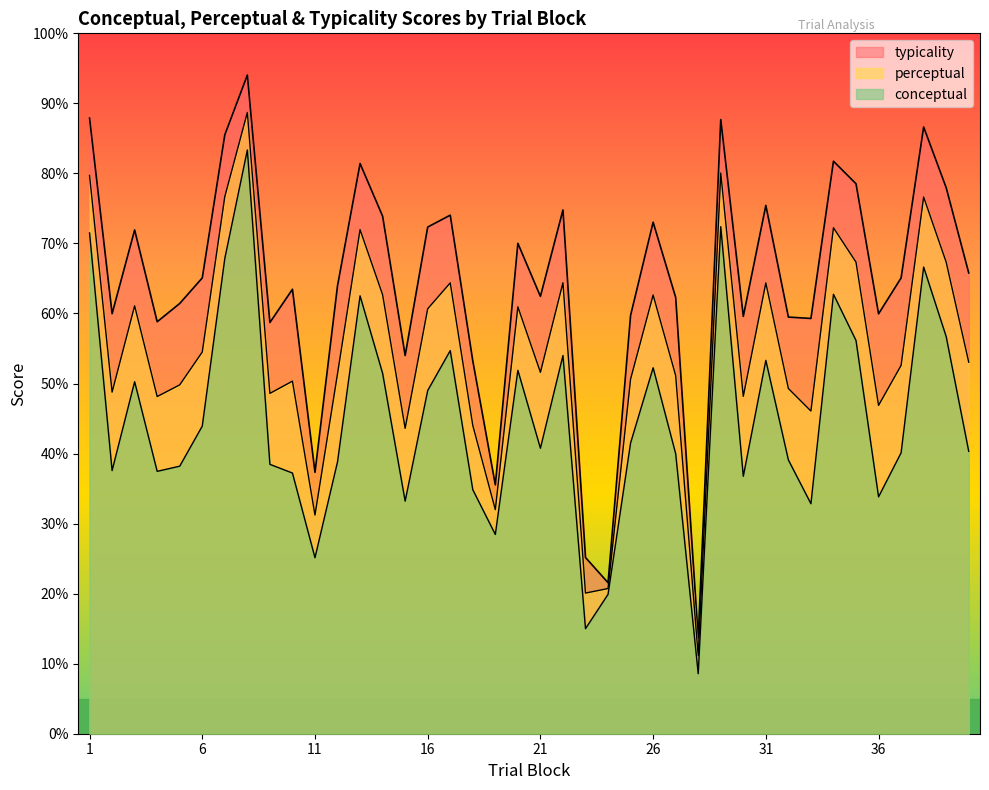

Which has a higher value, 13 or 12?

13